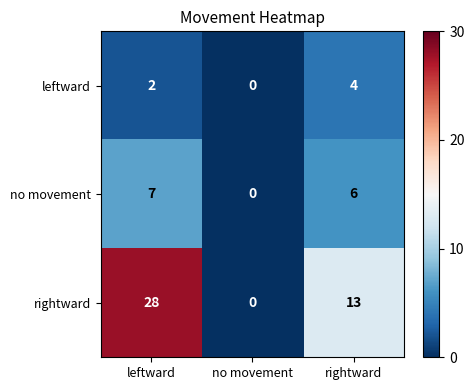

How many categories are shown in the chart?

3